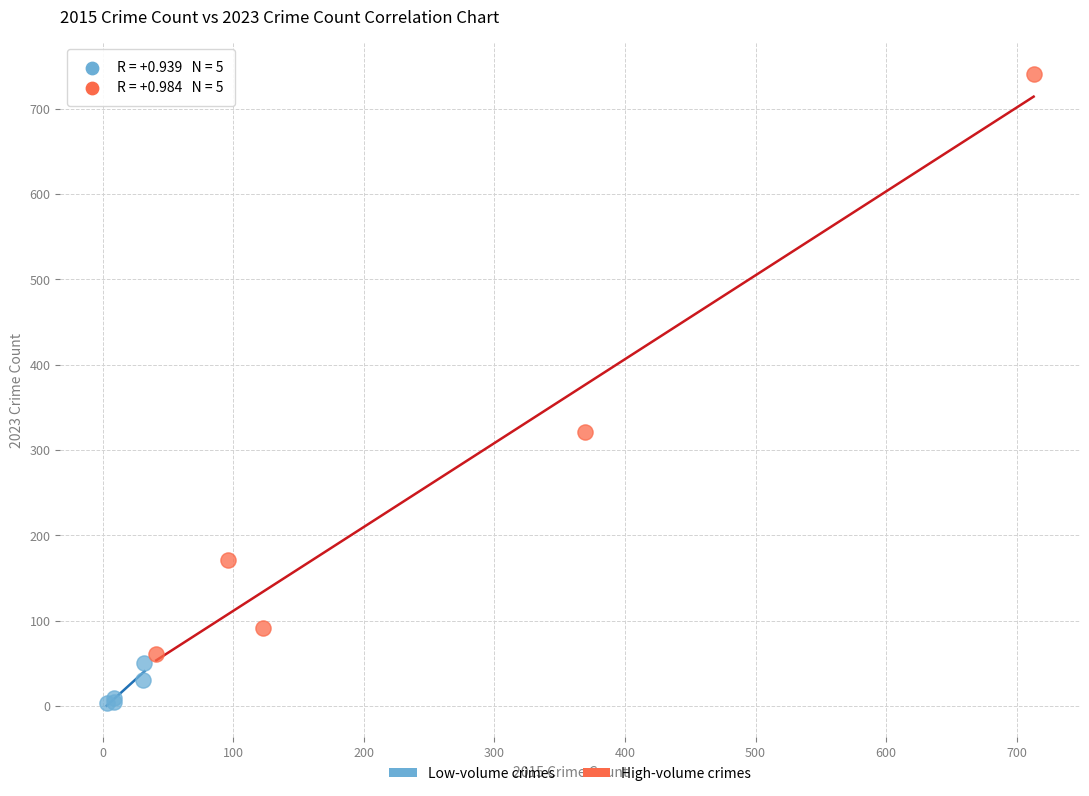

Which series reaches the minimum Y coordinate?

Low-volume crimes